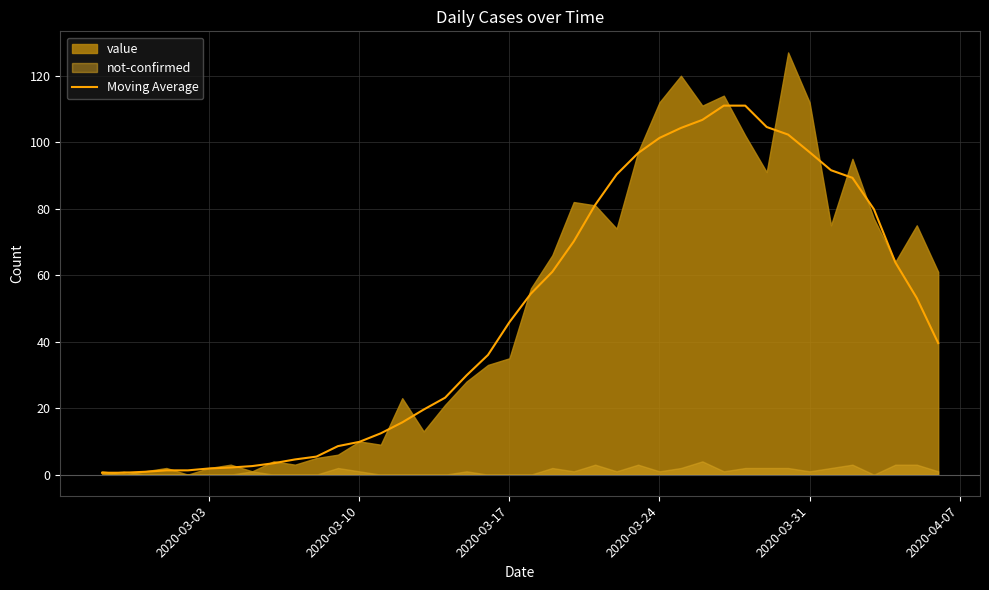

Count the number of categories in the chart.

40